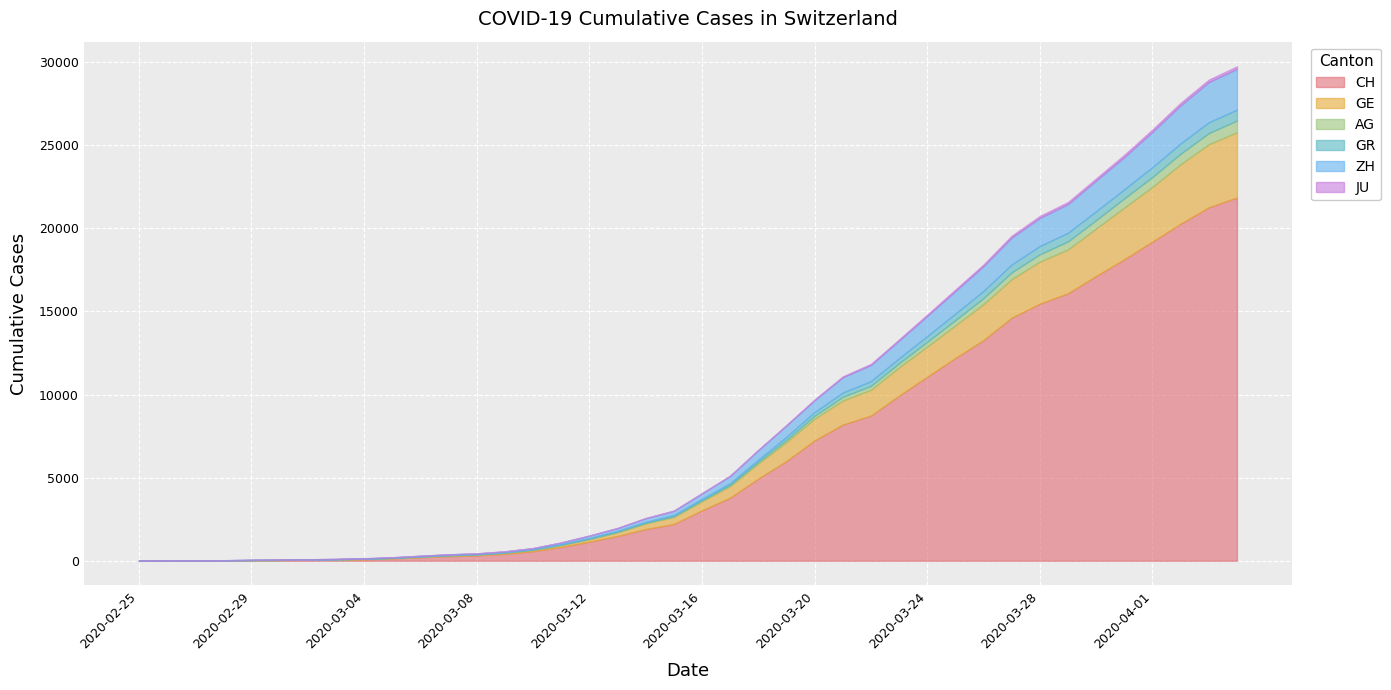

At which label does GE first exceed 549?

21